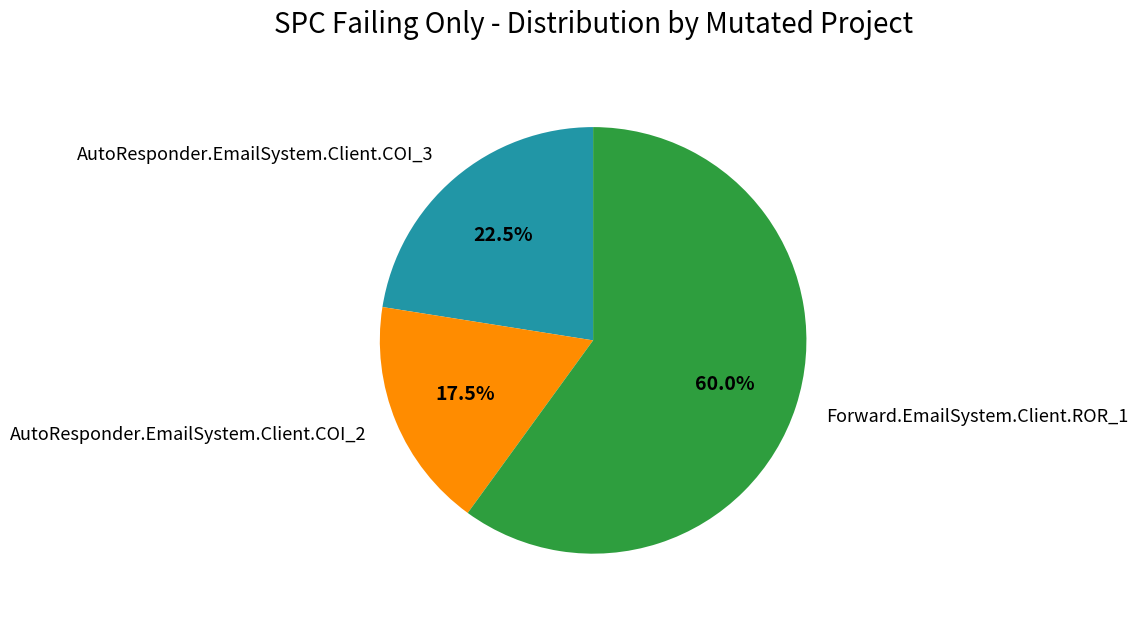

Combined, do AutoResponder.EmailSystem.Client.COI_2 and AutoResponder.EmailSystem.Client.COI_3 account for over 50%?

No